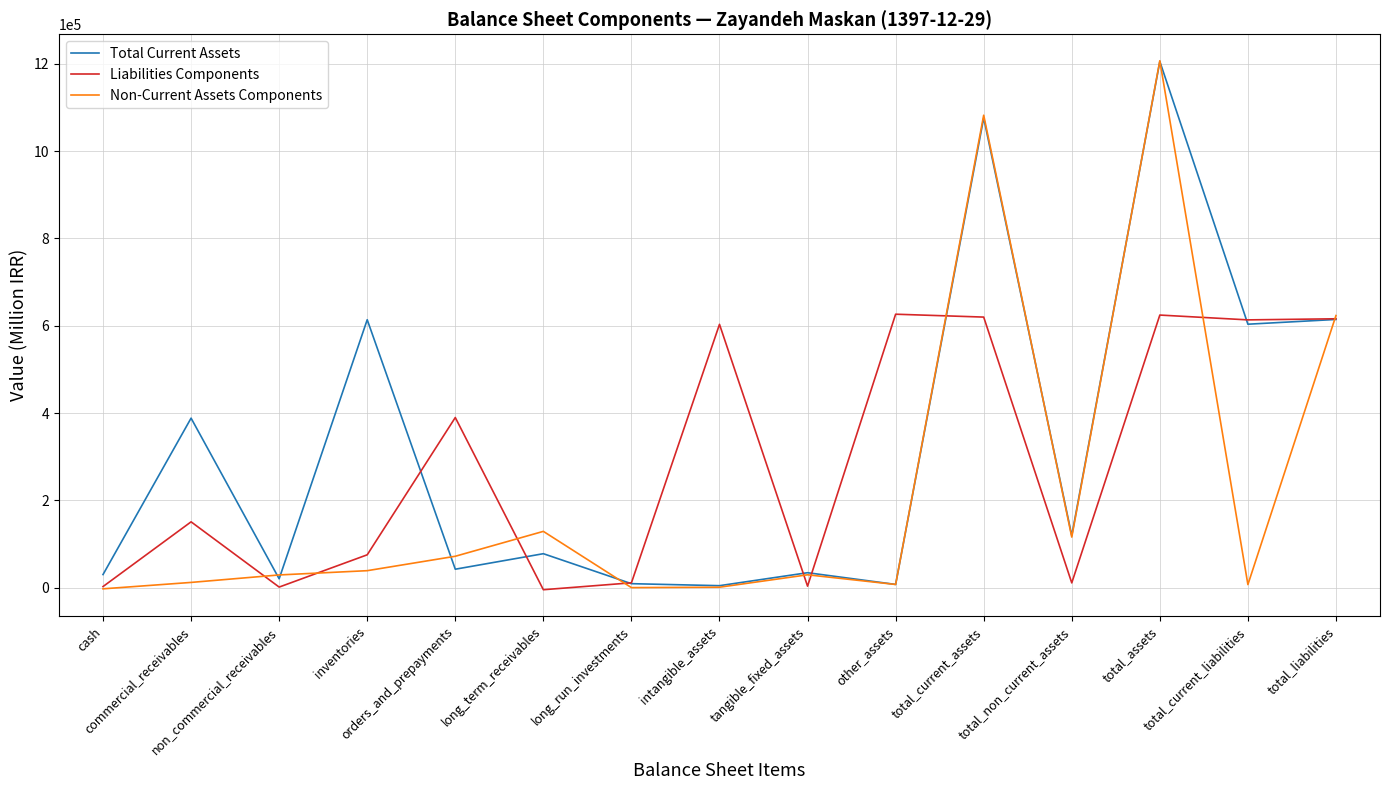

What is the greatest value displayed?

1207361.1